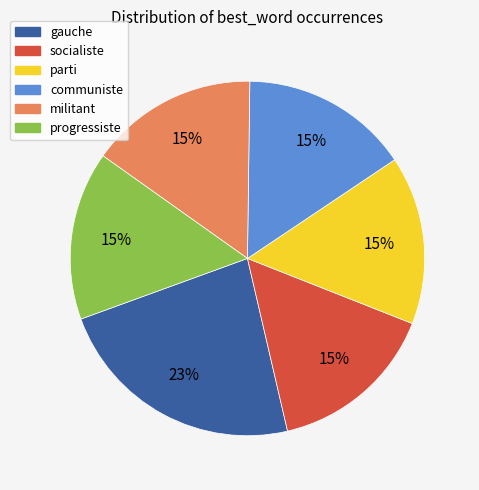

Is the sum of militant and socialiste greater than half?

No